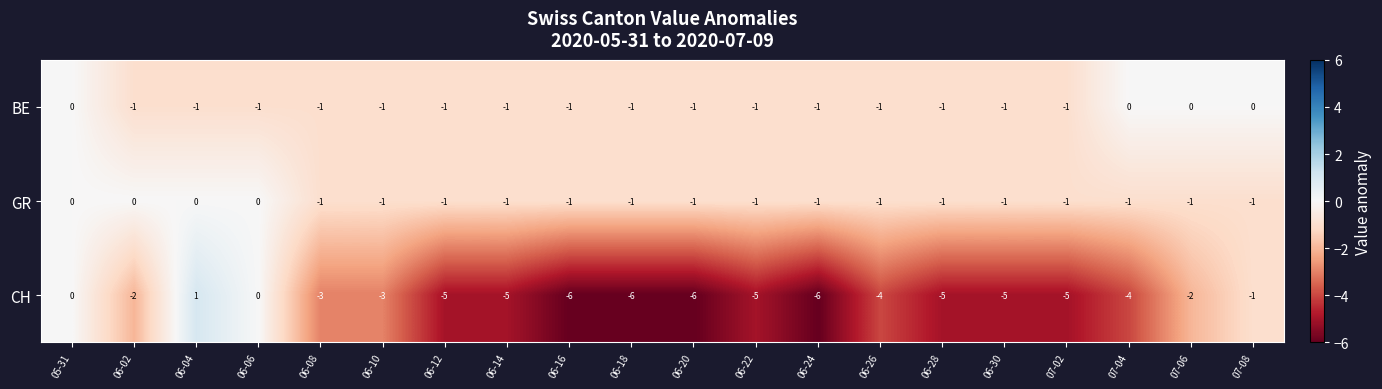

Is it true that CH equals -2 at 07-08?

False